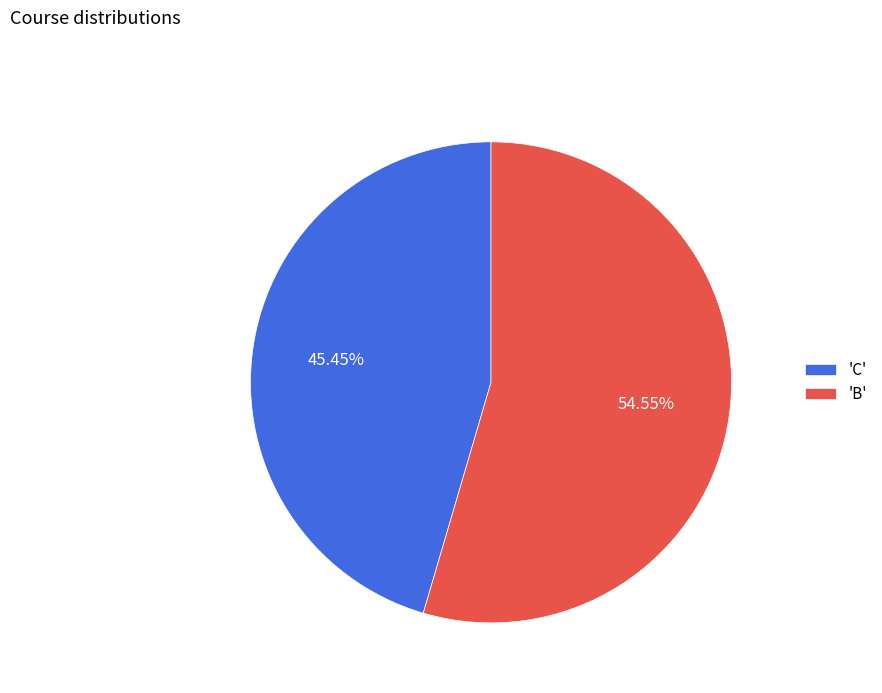

Approximately how many times larger is the value at 'B' compared to 'C'?

1.2